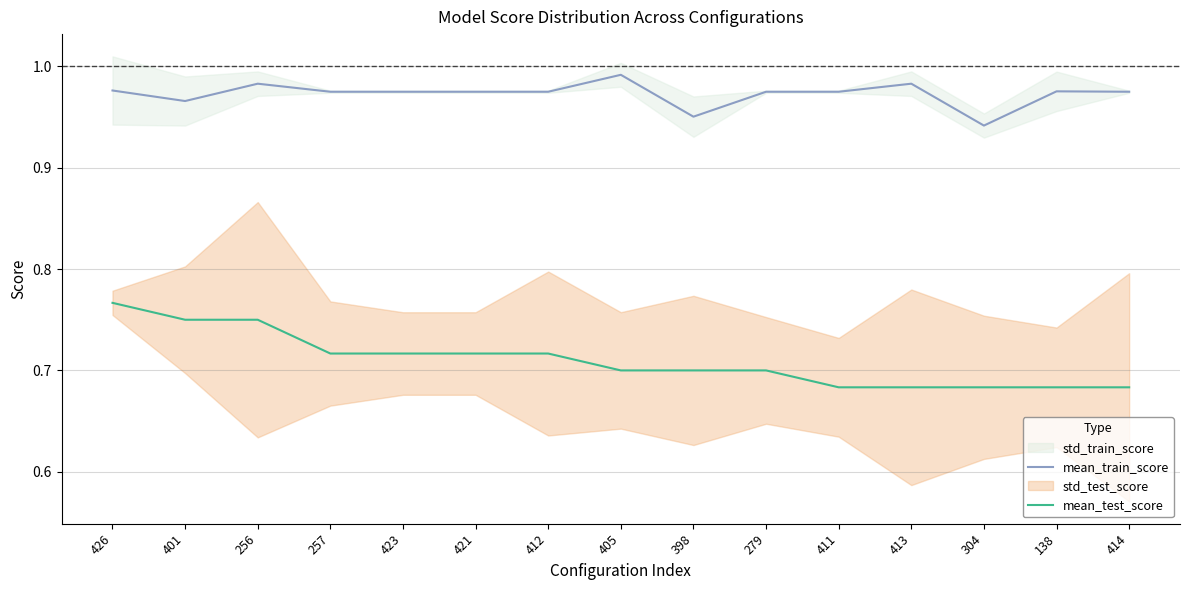

What is the label of the 14th point from the left?

138